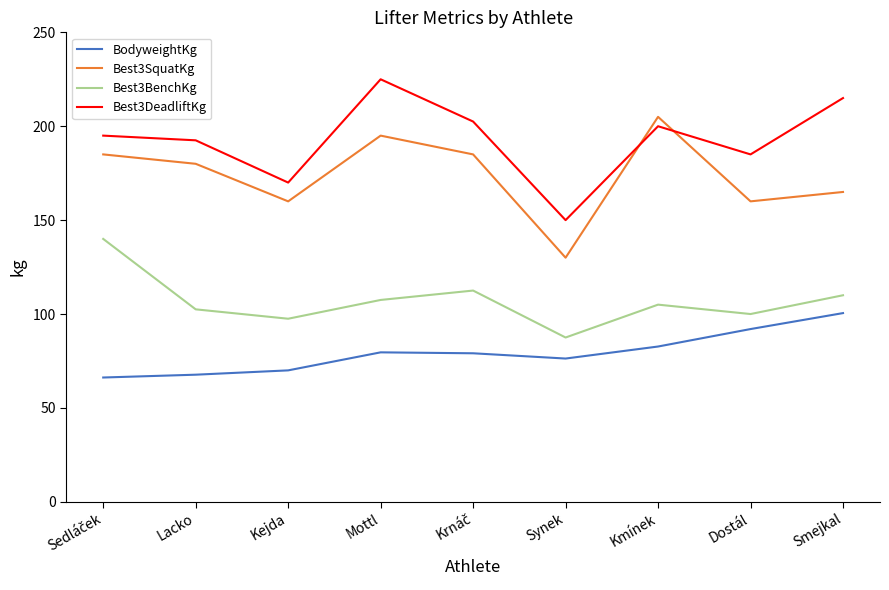

True or false: BodyweightKg and Best3SquatKg intersect in this chart.

False